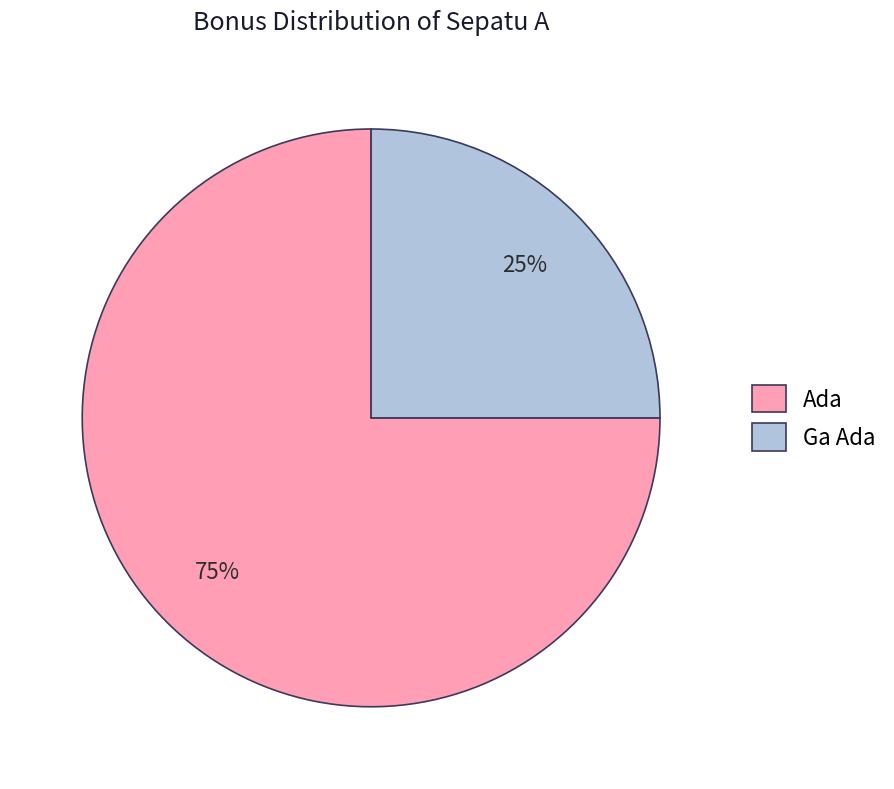

Which has a higher value, Ada or Ga Ada?

Ada